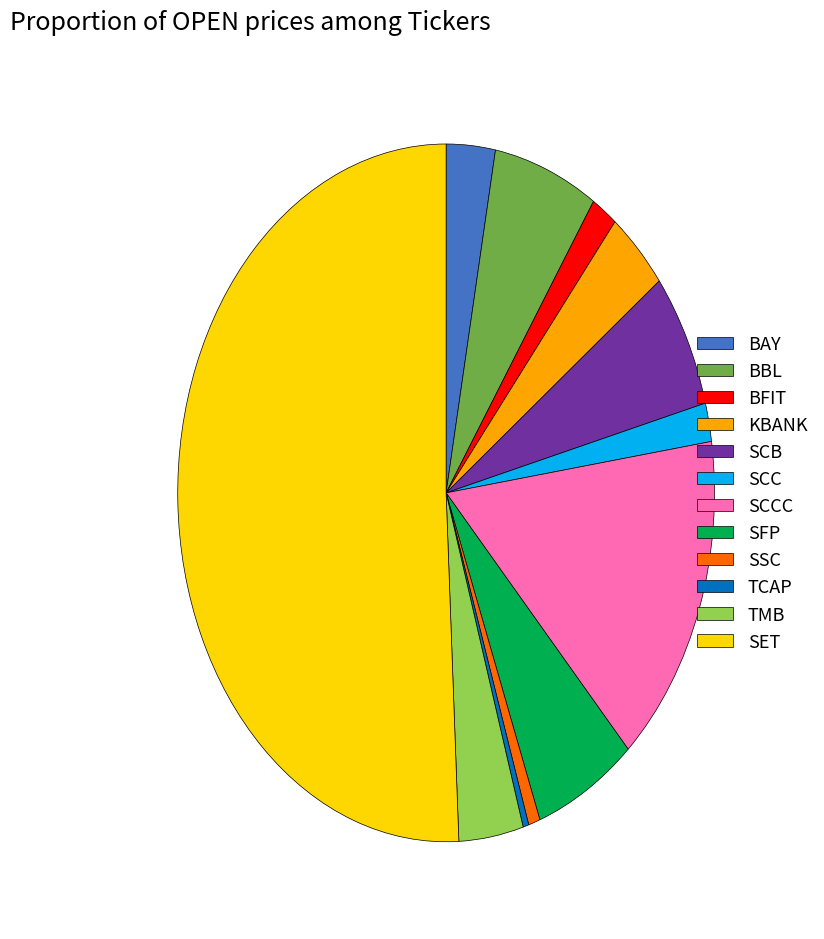

Is it true that BAY is 3% of the pie?

True